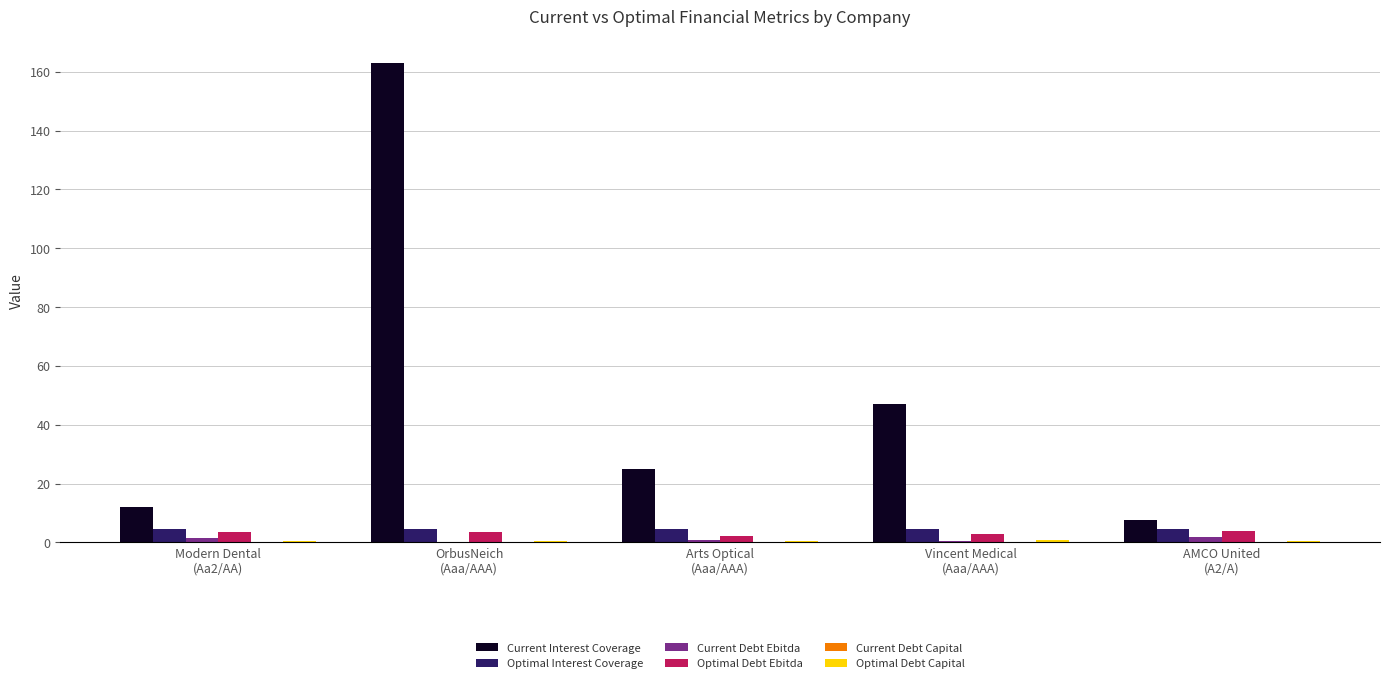

Which series has the largest total across all categories?

Current Interest Coverage